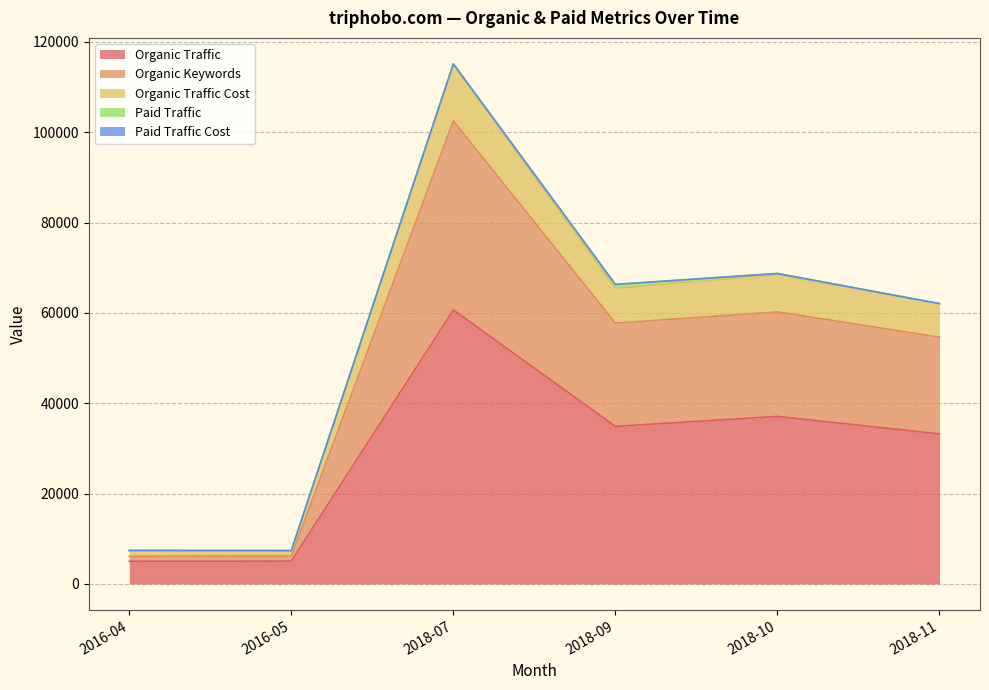

True or false: Organic Traffic and Organic Keywords cross at least once.

False